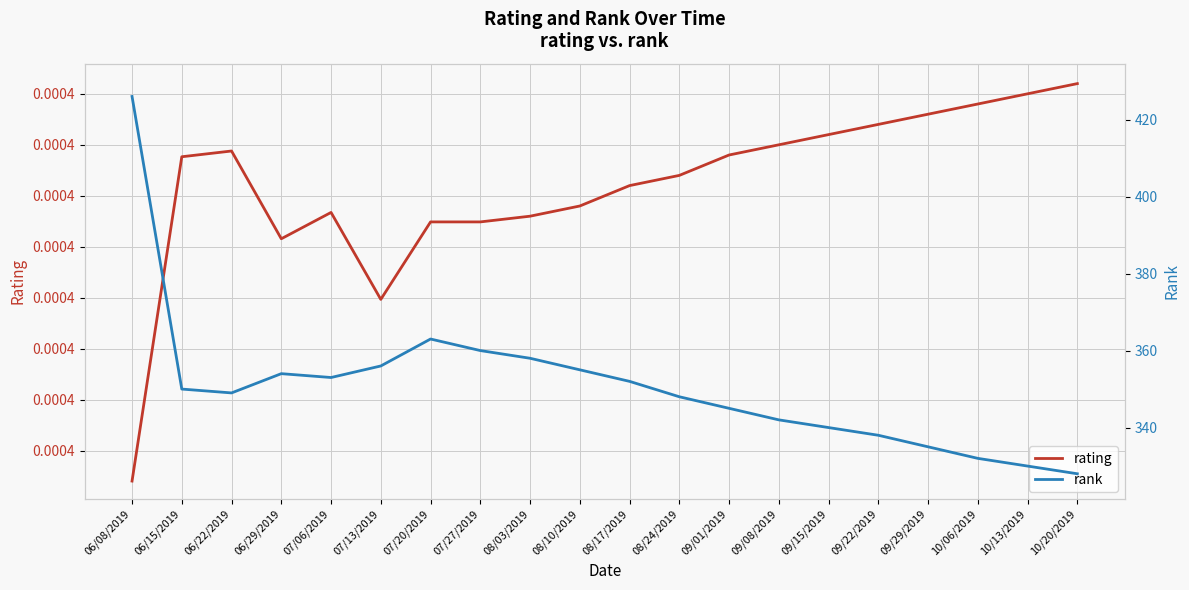

What is the value of the rank point at the 16th from the left?

338.0